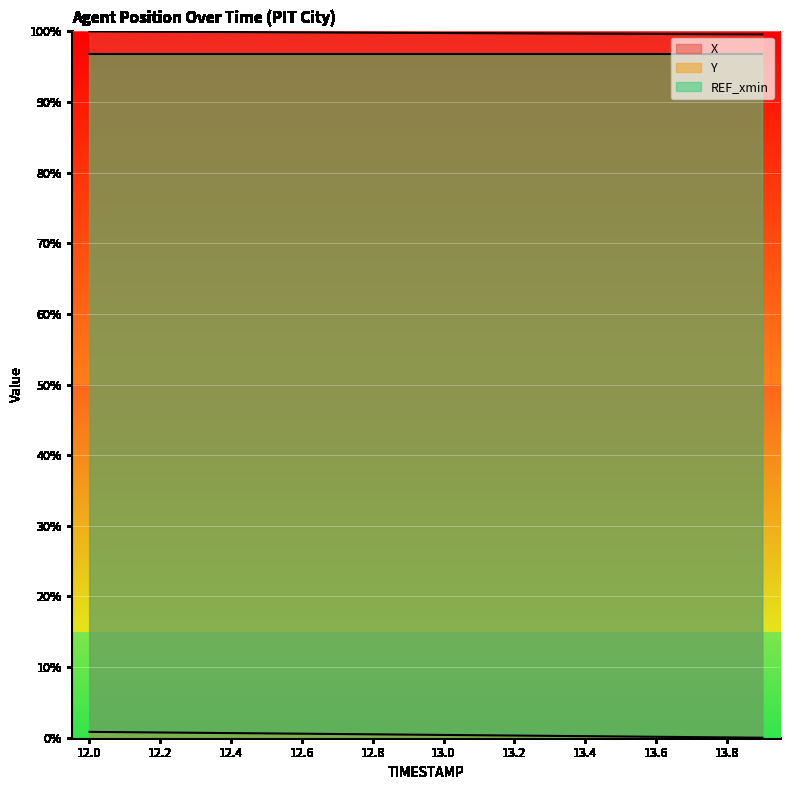

What is the maximum value for X?

100.0